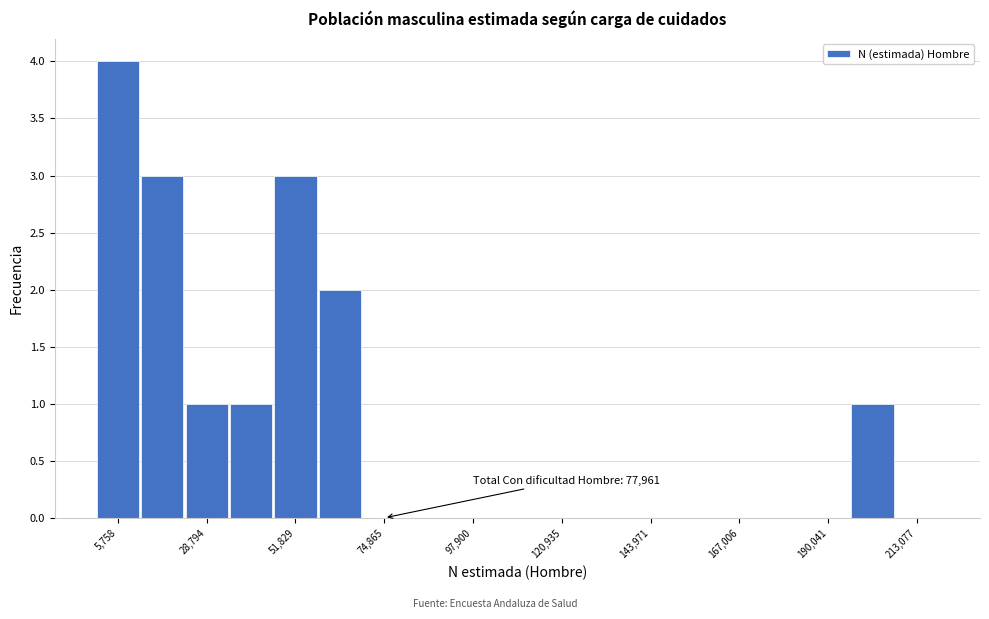

Around what value on the x-axis is the tallest bar? Give the approximate position of its centre, as read against the axis.

5000